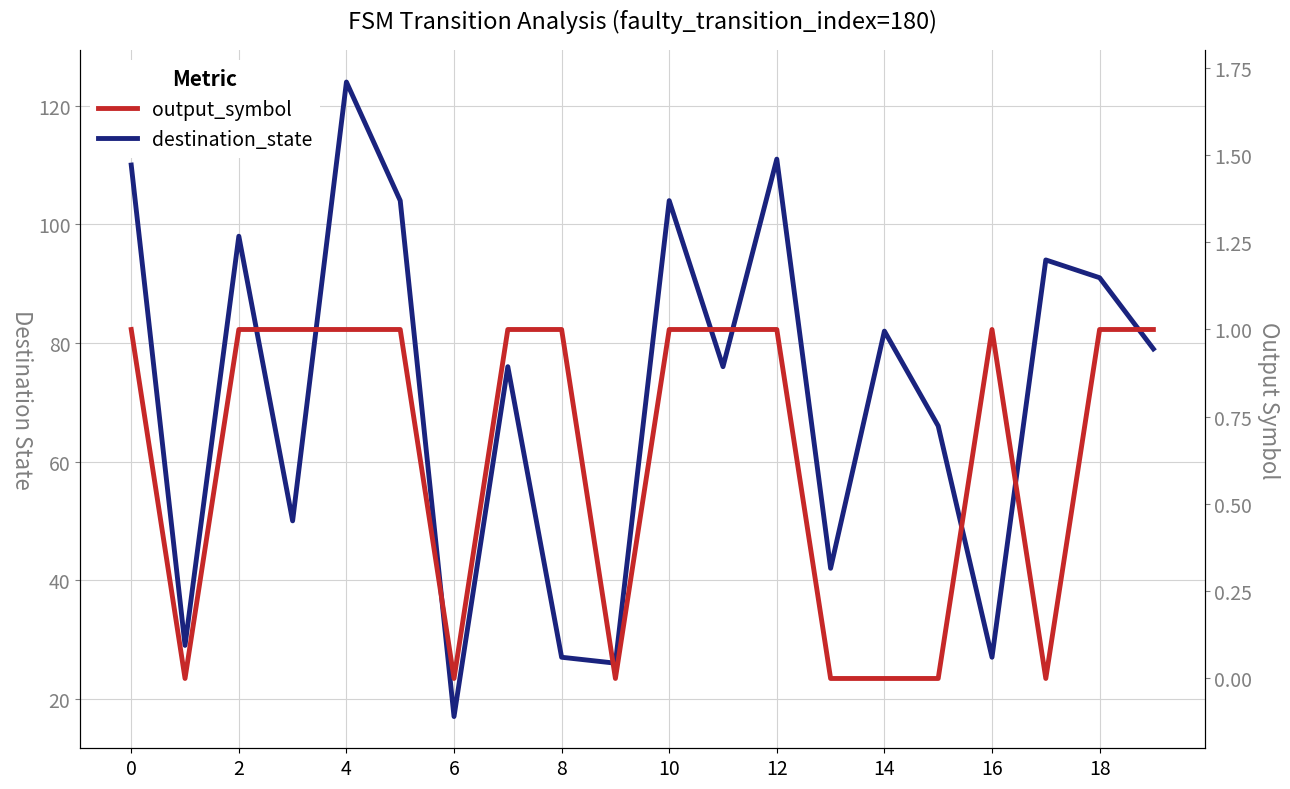

How many data points in destination_state are above 79?

9